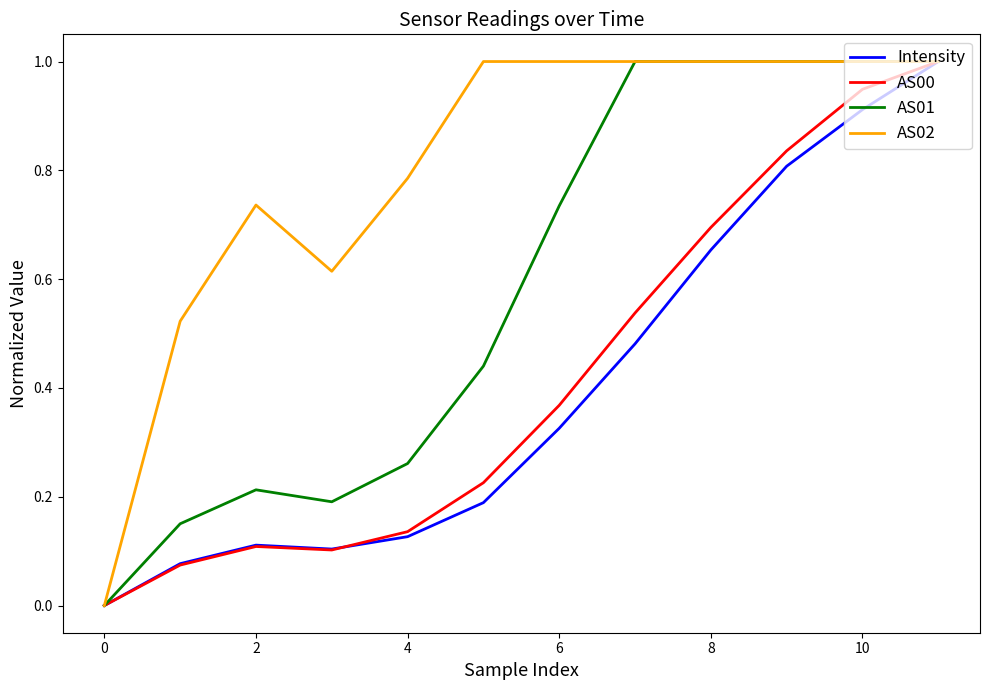

What is the maximum value for AS01?

1.0